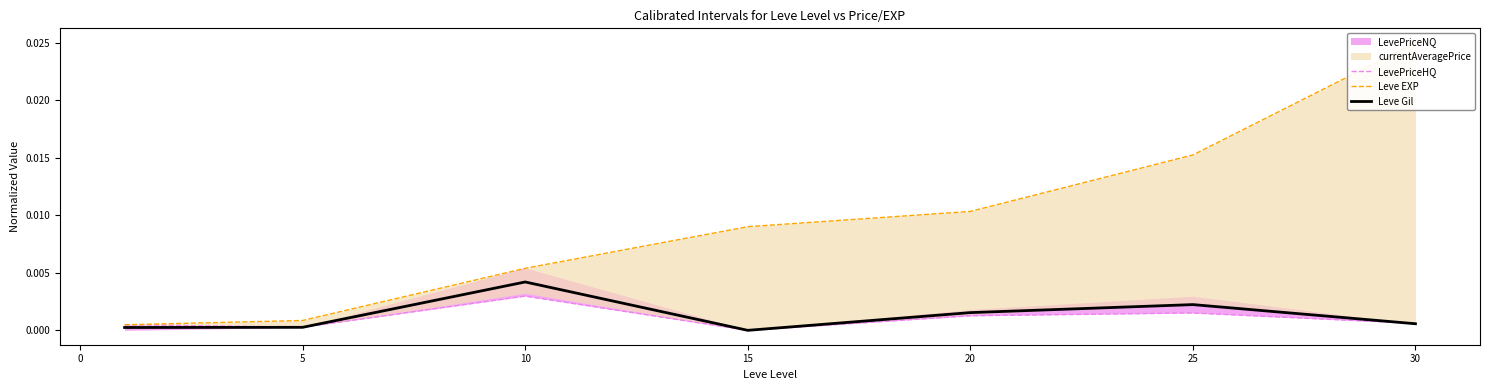

True or false: Leve EXP and LevePriceHQ intersect in this chart.

True